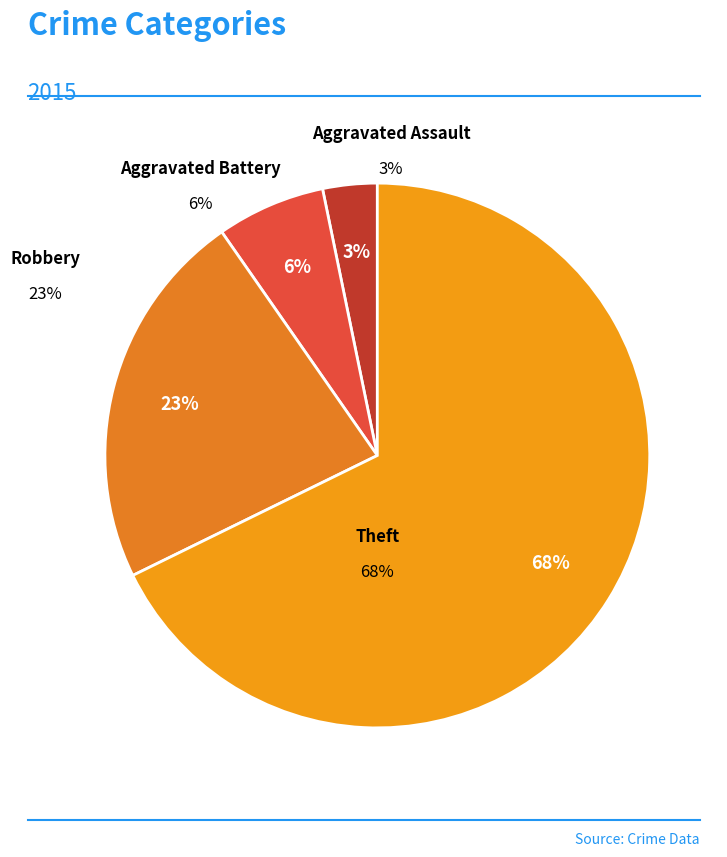

To the nearest percent, what is the difference between the Aggravated Assault and Aggravated Battery slice percentages?

3%